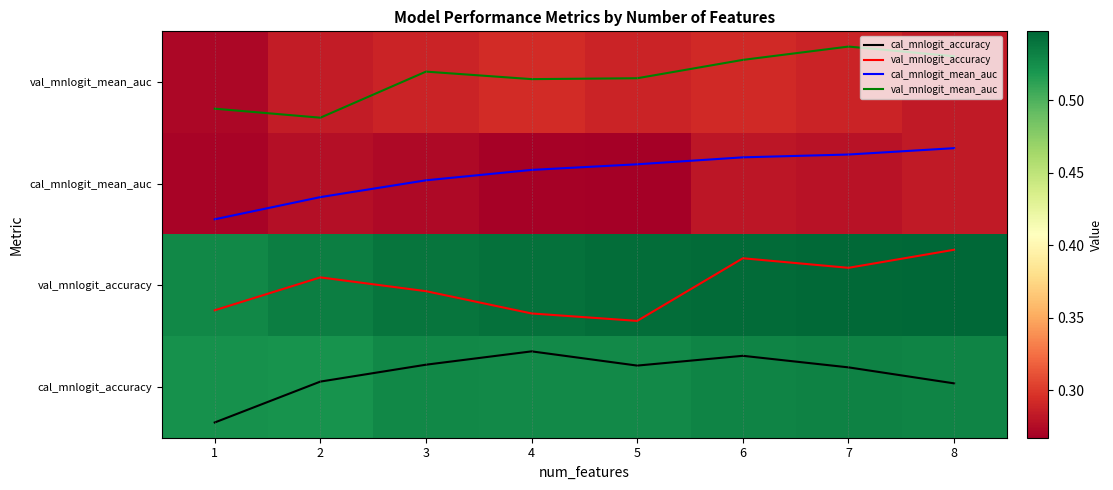

What is the difference between the maximum and minimum values in the cal_mnlogit_mean_auc series?

0.7